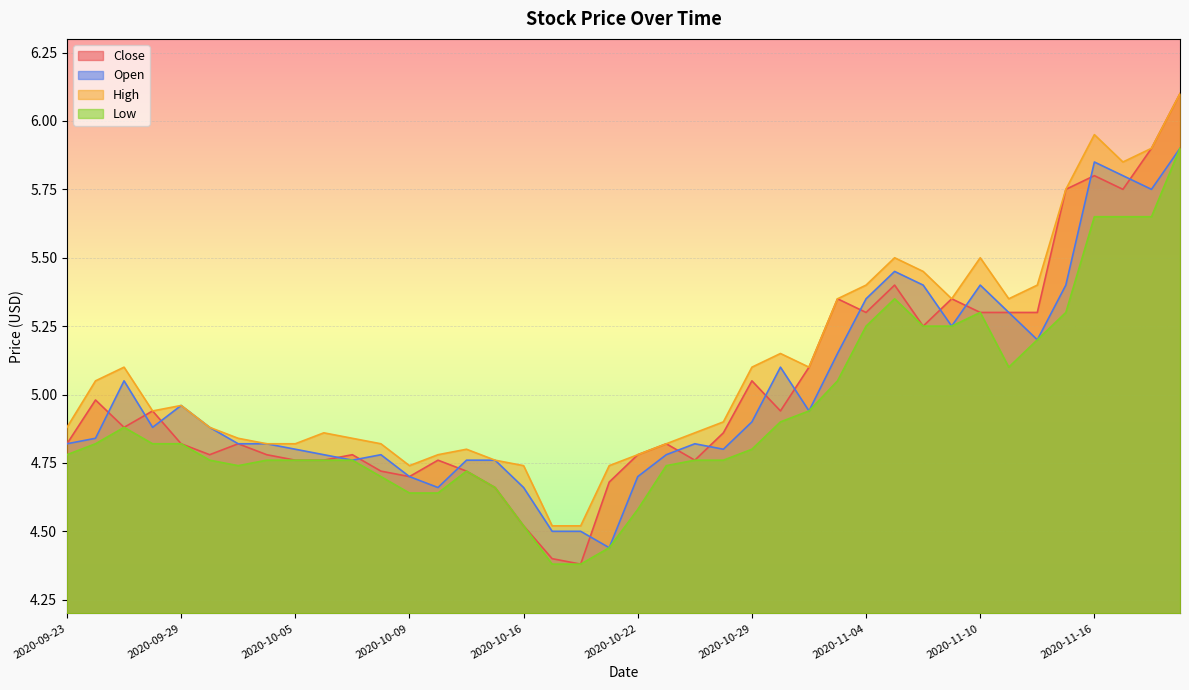

What are all the series names shown in the legend?

Close, Open, High, Low